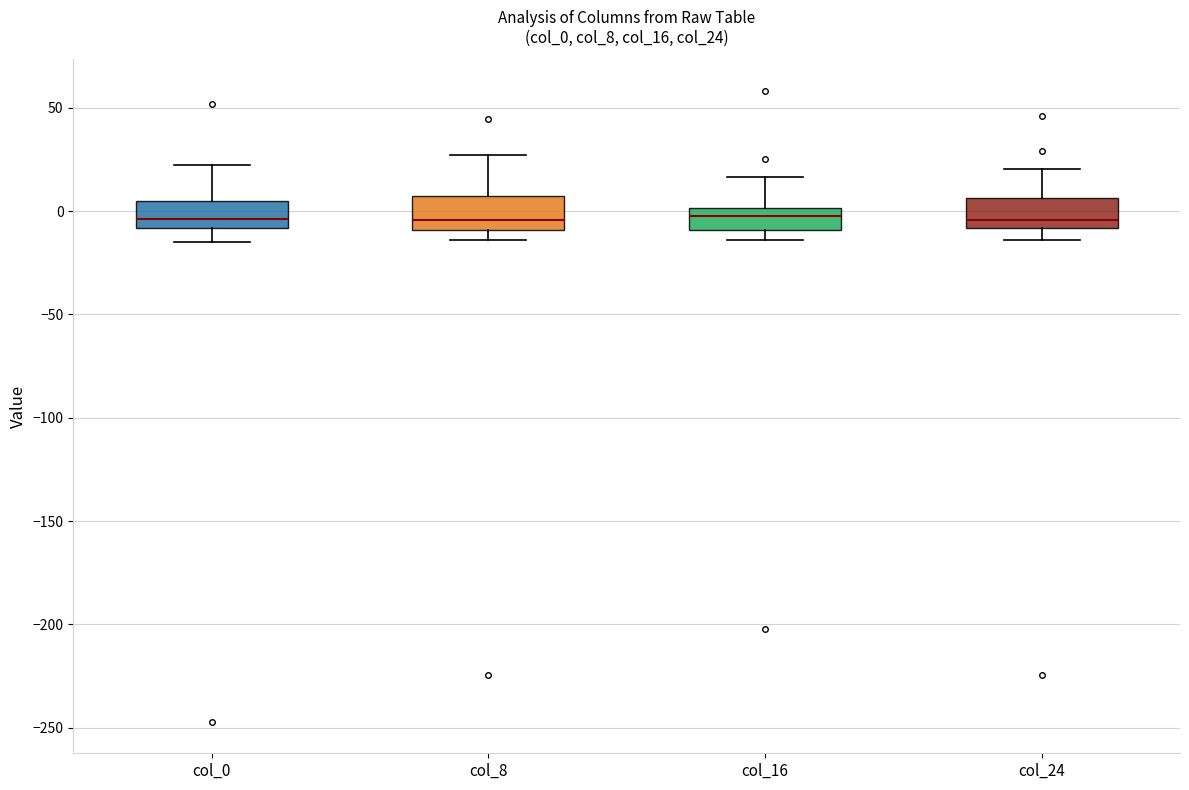

Reading left to right, read every box against the y-axis: the position of its median line, the range the box covers, and the ends of its whiskers. The values are not printed on the chart, so give them approximately, as read against the axis.

col_0: median -5, box -10 to 5, whiskers -15 to 20
col_8: median -5, box -10 to 10, whiskers -15 to 25
col_16: median -5, box -10 to 0, whiskers -15 to 15
col_24: median -5, box -10 to 5, whiskers -15 to 20